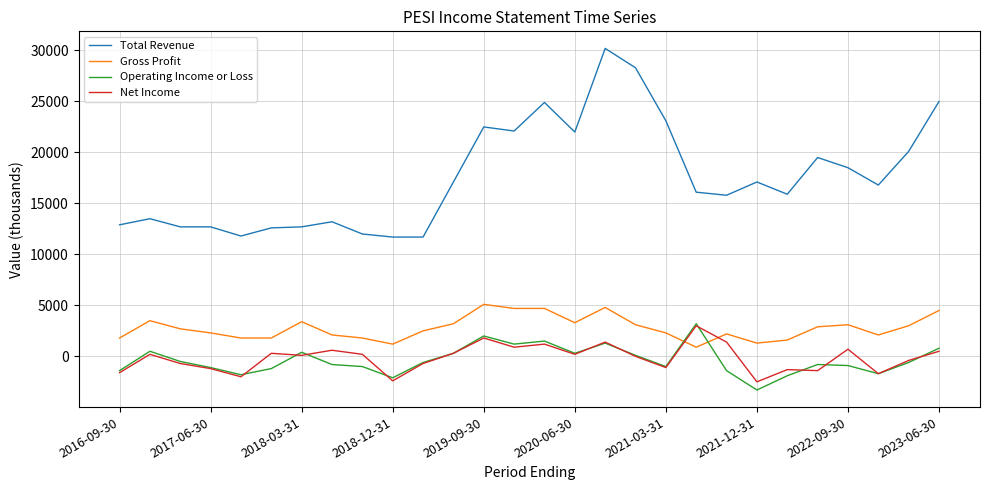

True or false: Operating Income or Loss and Total Revenue cross at least once.

False